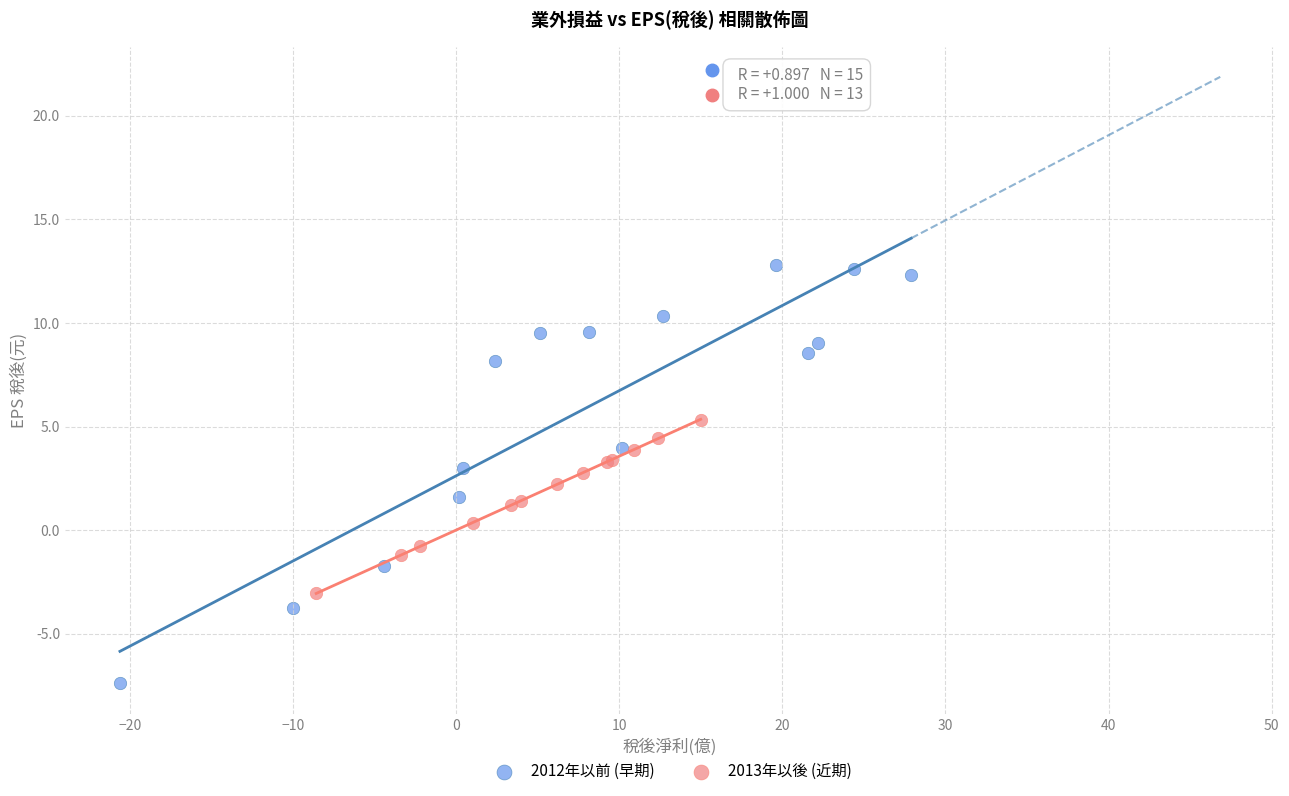

What are all the series names shown in the legend?

2012年以前 (早期), 2013年以後 (近期)